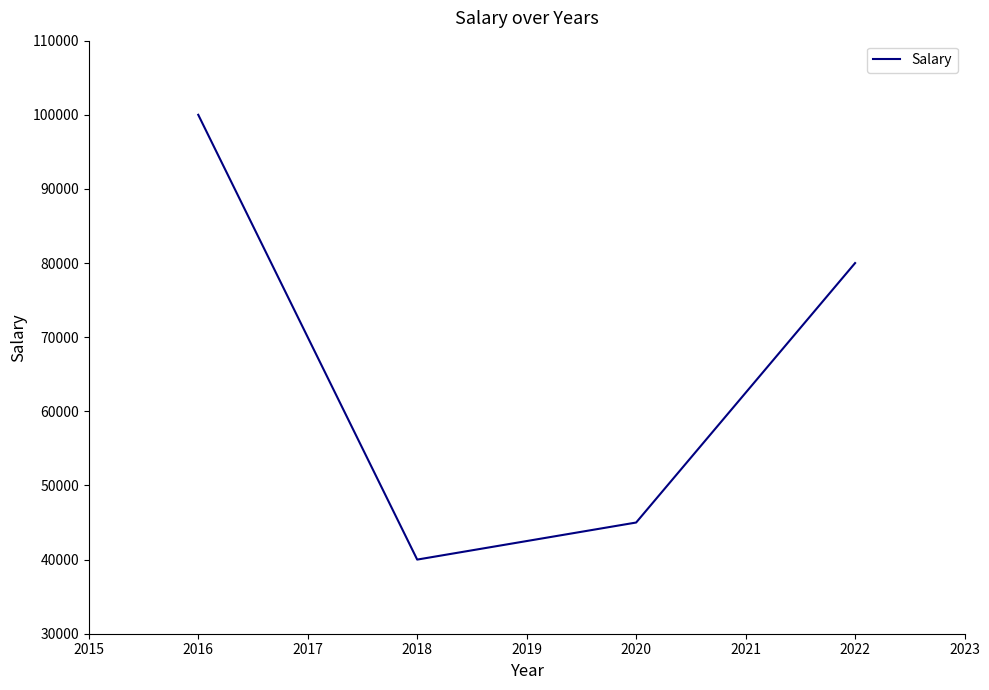

List the labels in order of value, smallest first.

2018, 2020, 2017, 2022, 2016